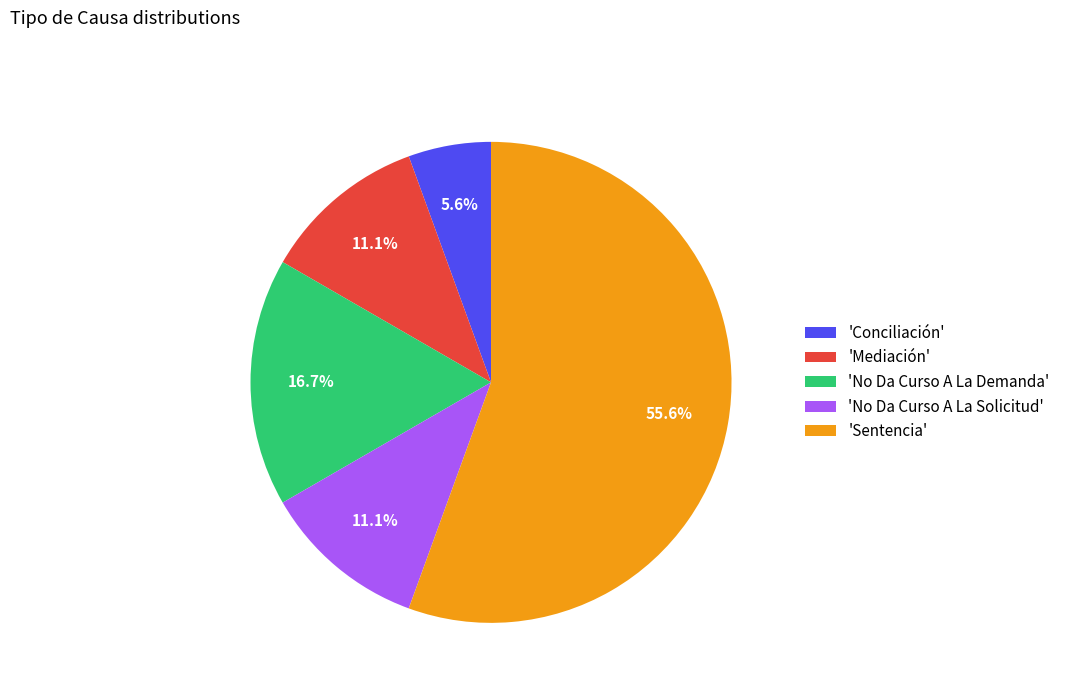

What portion of the pie excludes 'No Da Curso A La Demanda'?

83.3%